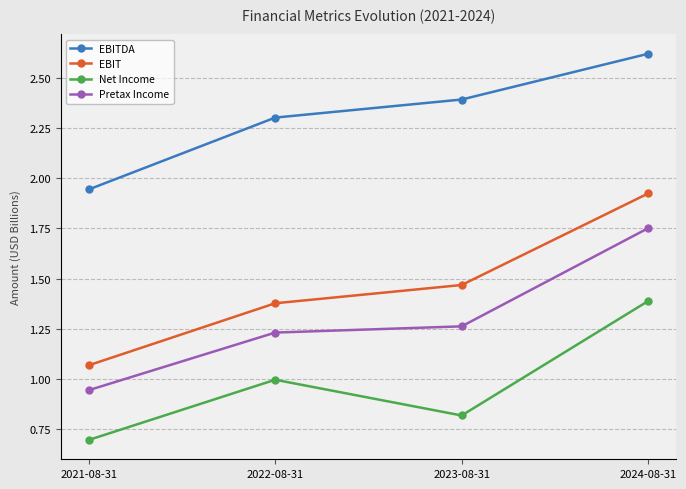

Rank the categories by Net Income value from lowest to highest.

2021-08-31, 2023-08-31, 2022-08-31, 2024-08-31